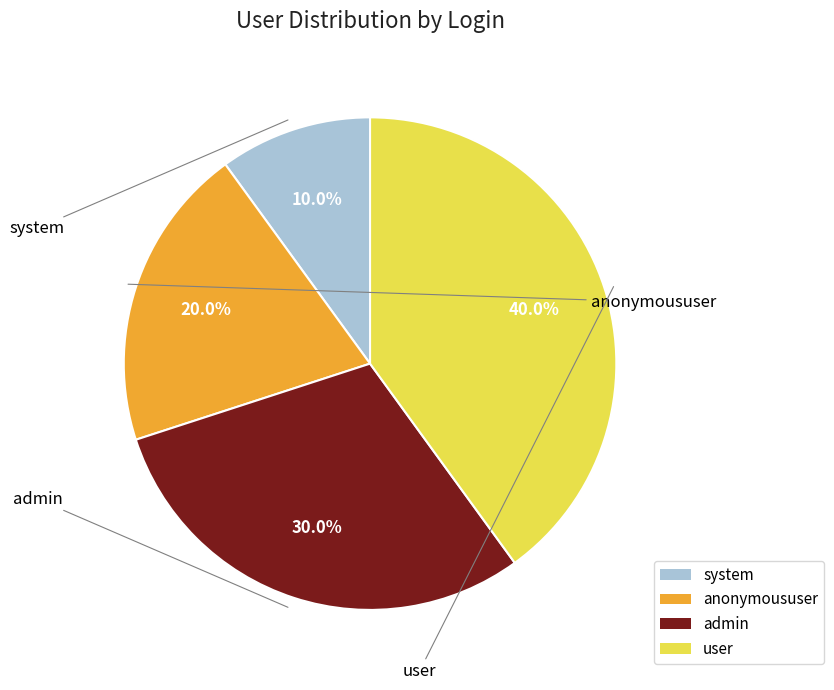

To the nearest percent, what is the average slice percentage?

25%